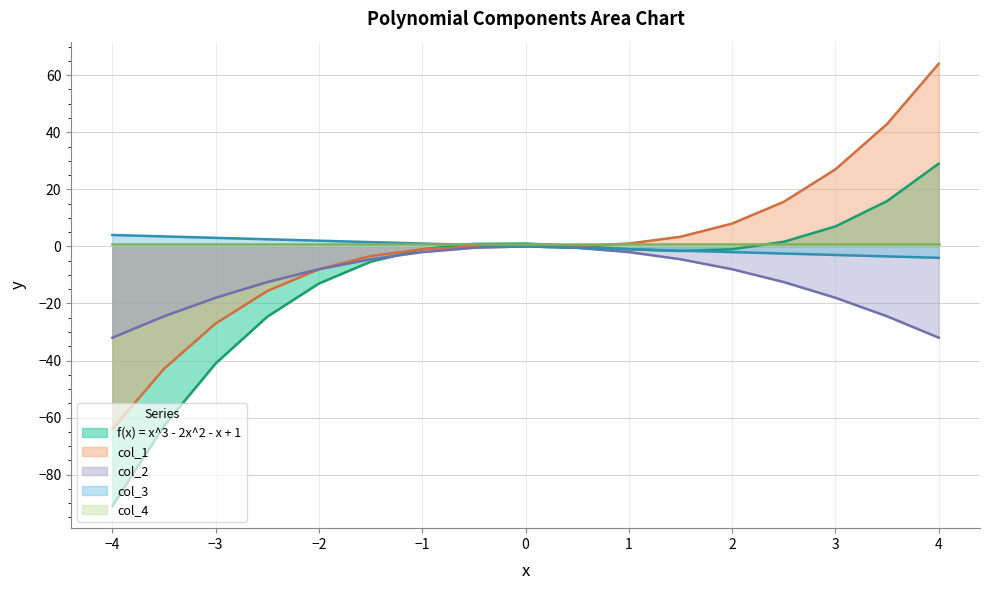

Is the value of col_2 at −2 greater than the value of f(x) = x^3 - 2x^2 - x + 1 at −2?

Yes